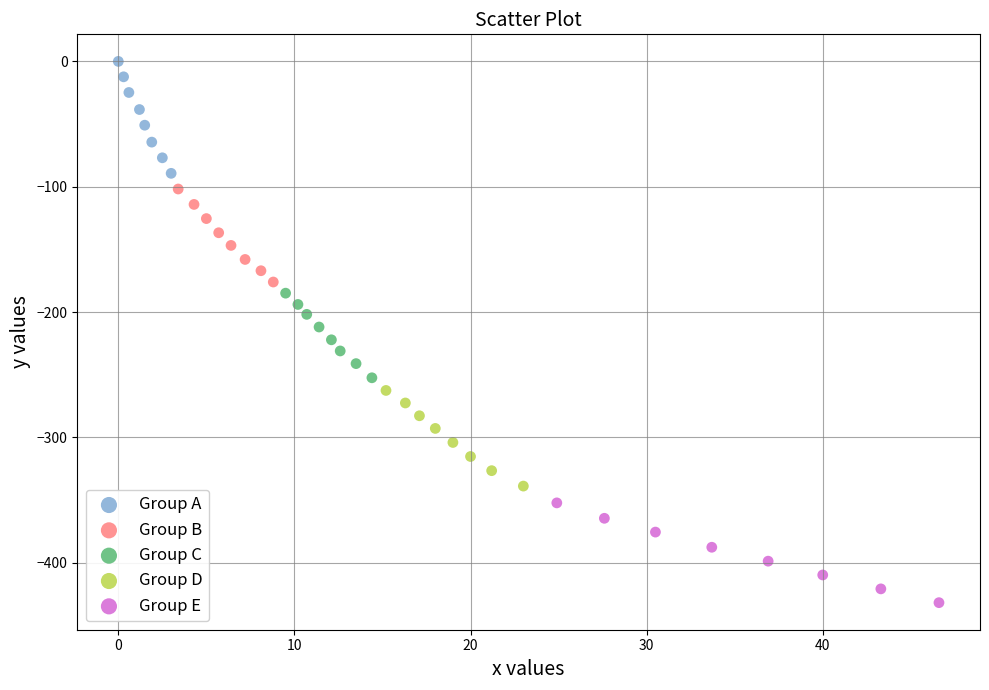

Which series has the widest spread of Y values?

Group A